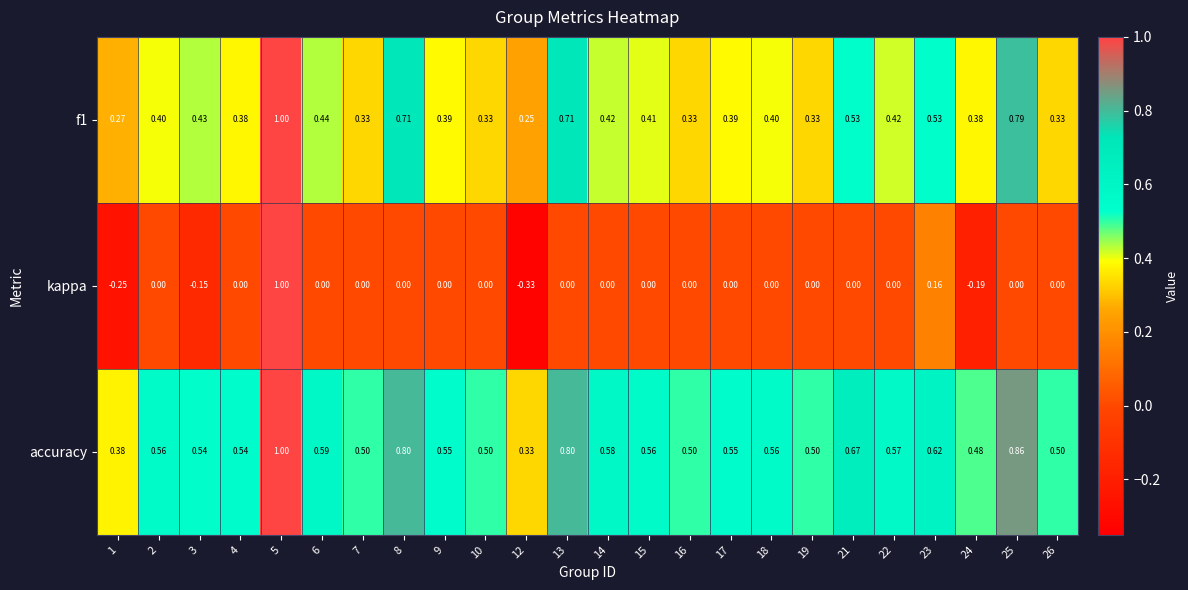

Which series has the largest range (max minus min)?

kappa